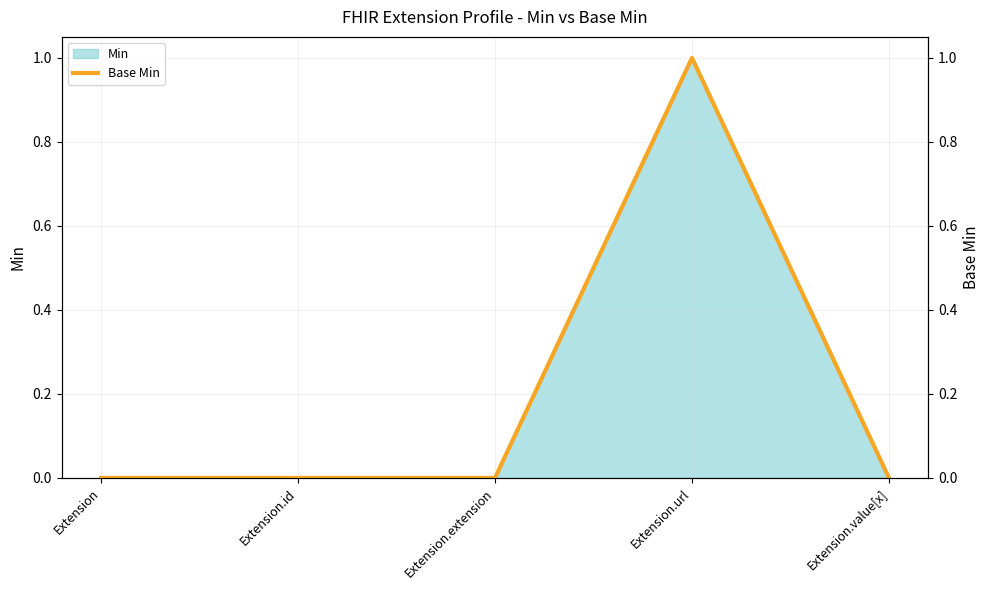

What is the label of the 2nd point from the right?

Extension.url